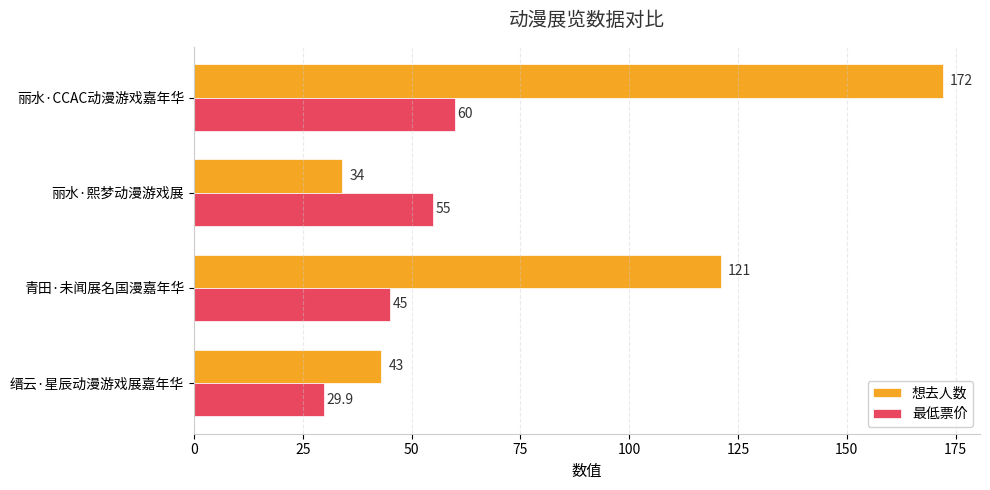

Rank the series by their maximum value, from highest to lowest.

想去人数, 最低票价